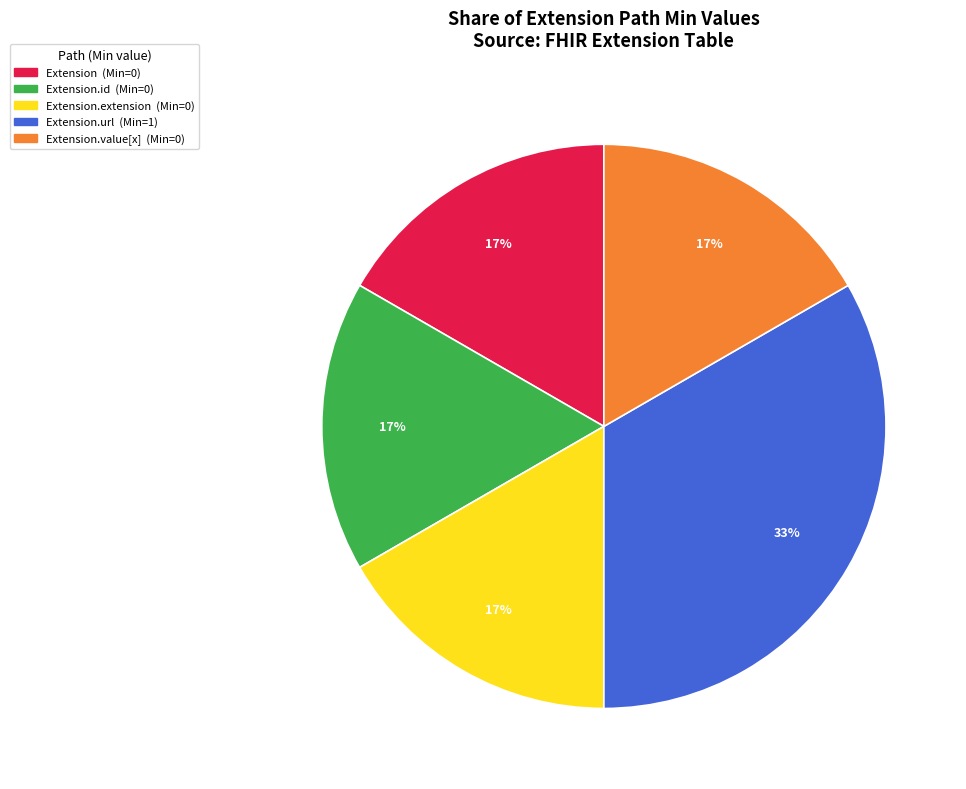

To the nearest percent, what is the average slice percentage?

20%